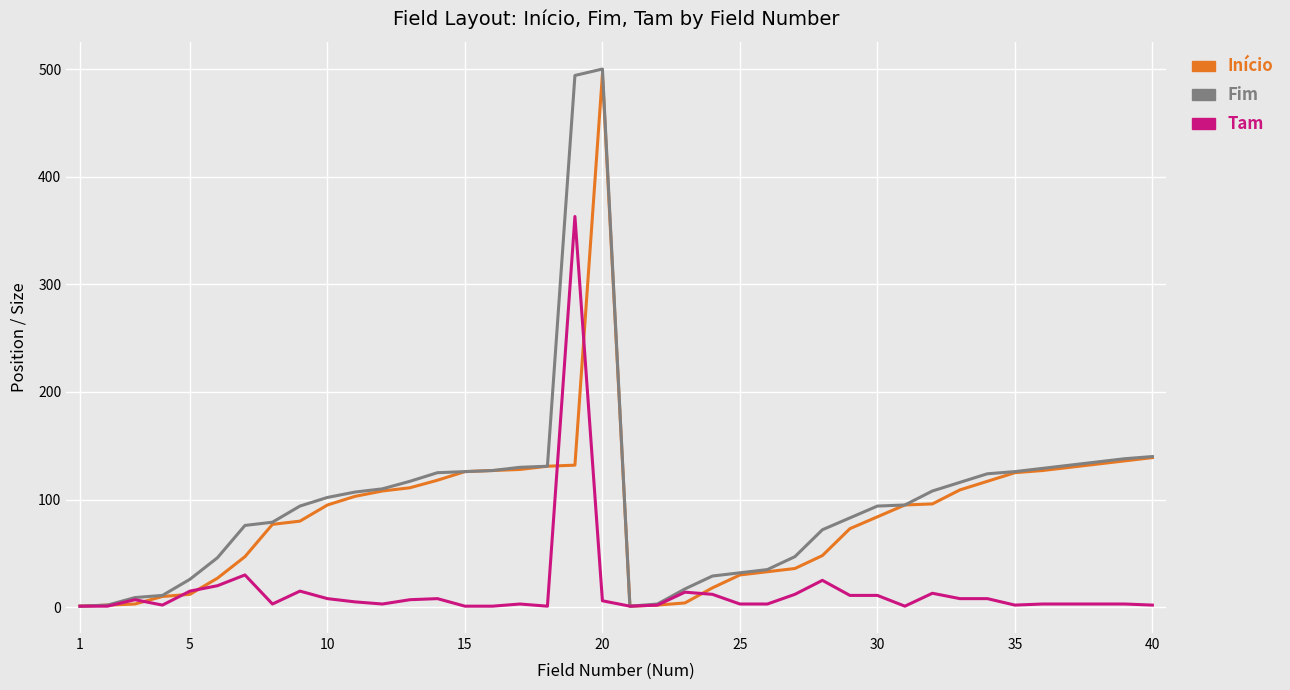

How many distinct data groups are displayed?

3